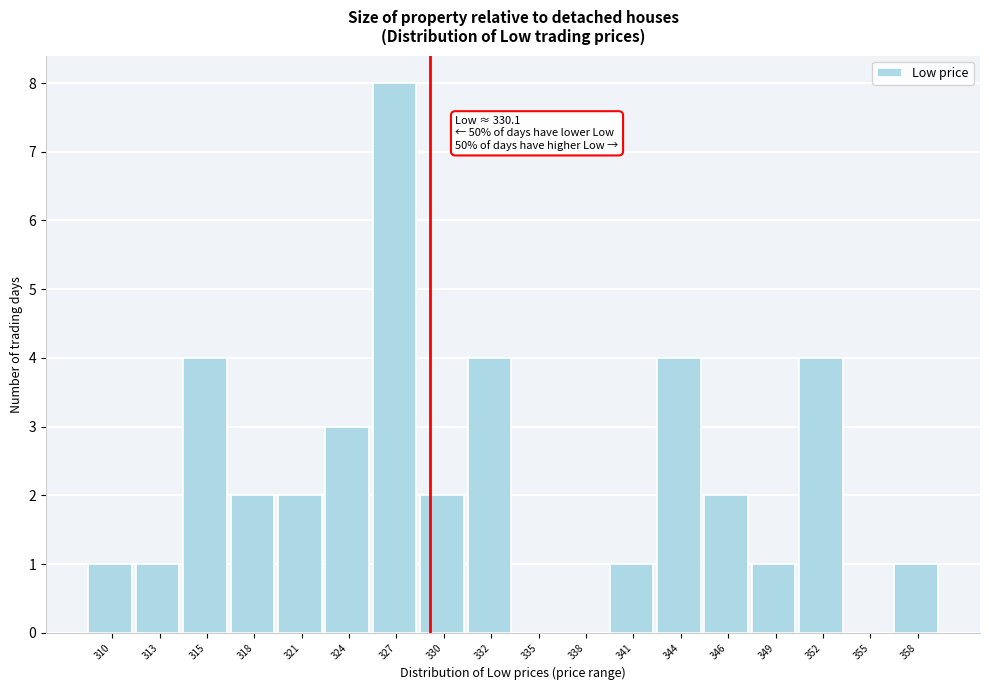

Reading left to right, what are all the values shown in this chart?

310=1	313=1	315=4	318=2	321=2	324=3	327=8	330=2	332=4	335=0	338=0	341=1	344=4	346=2	349=1	352=4	355=0	358=1